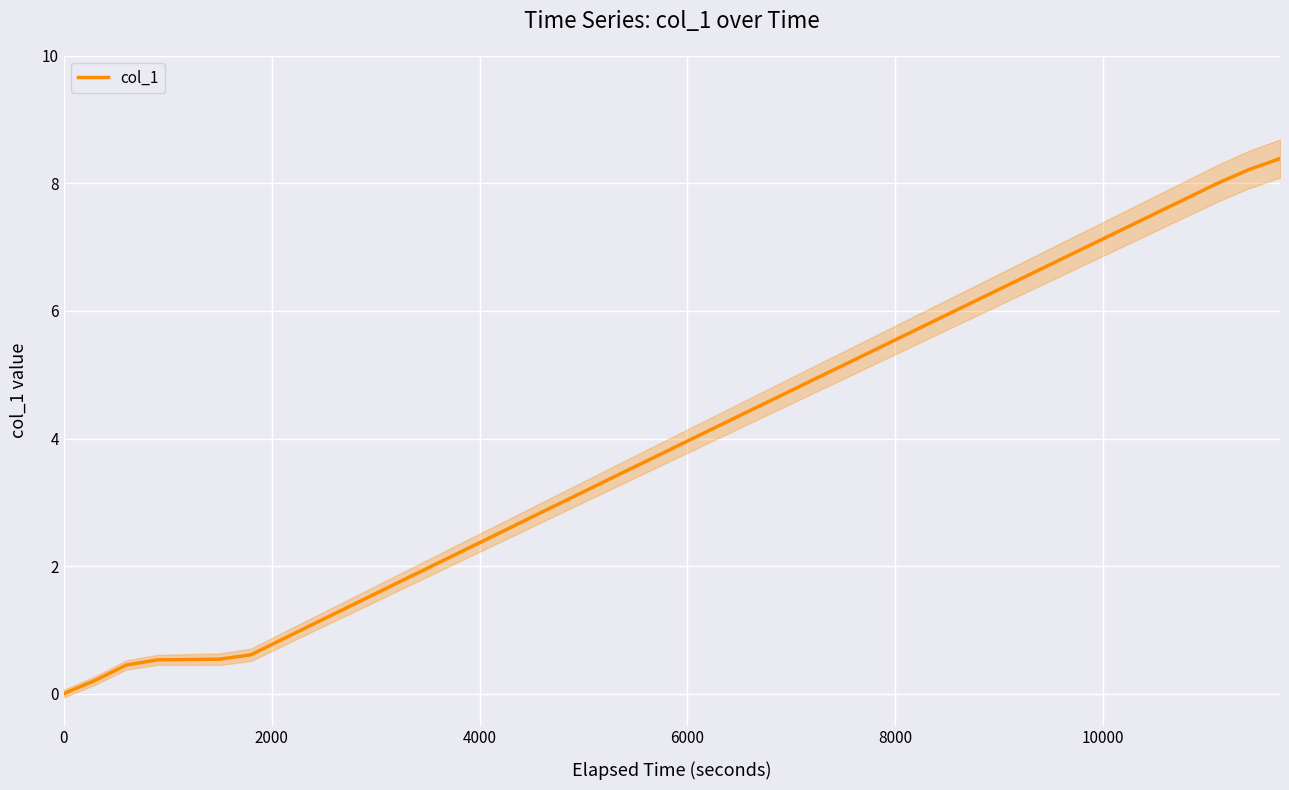

What is the highest value of the col_1 series?

8.4